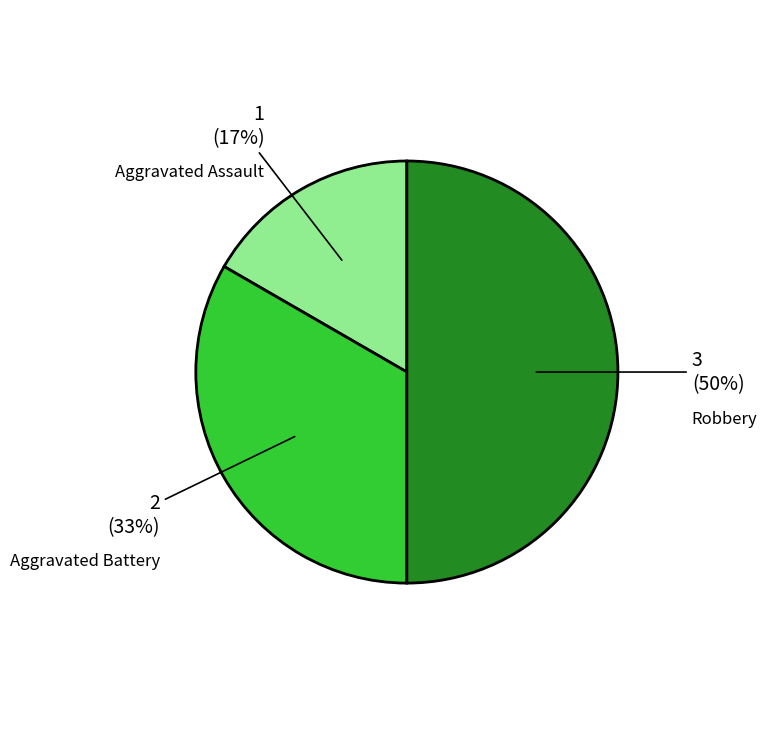

How many slices are in this pie chart?

3